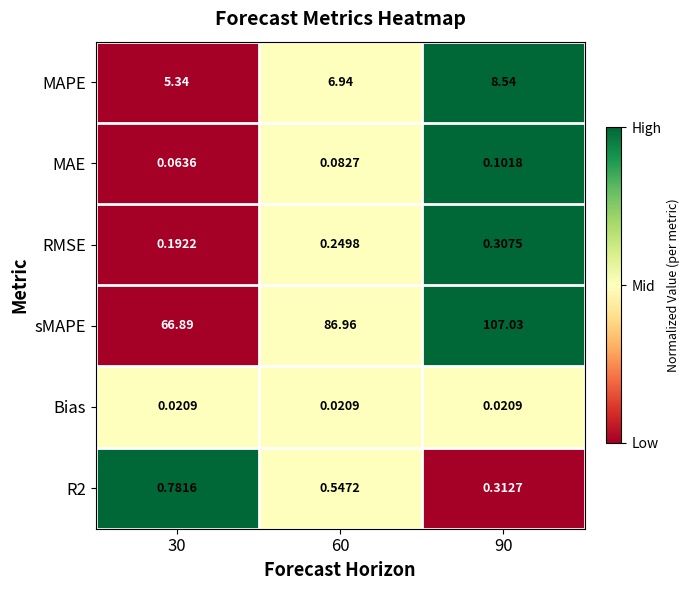

Which series has the largest total across all categories?

sMAPE